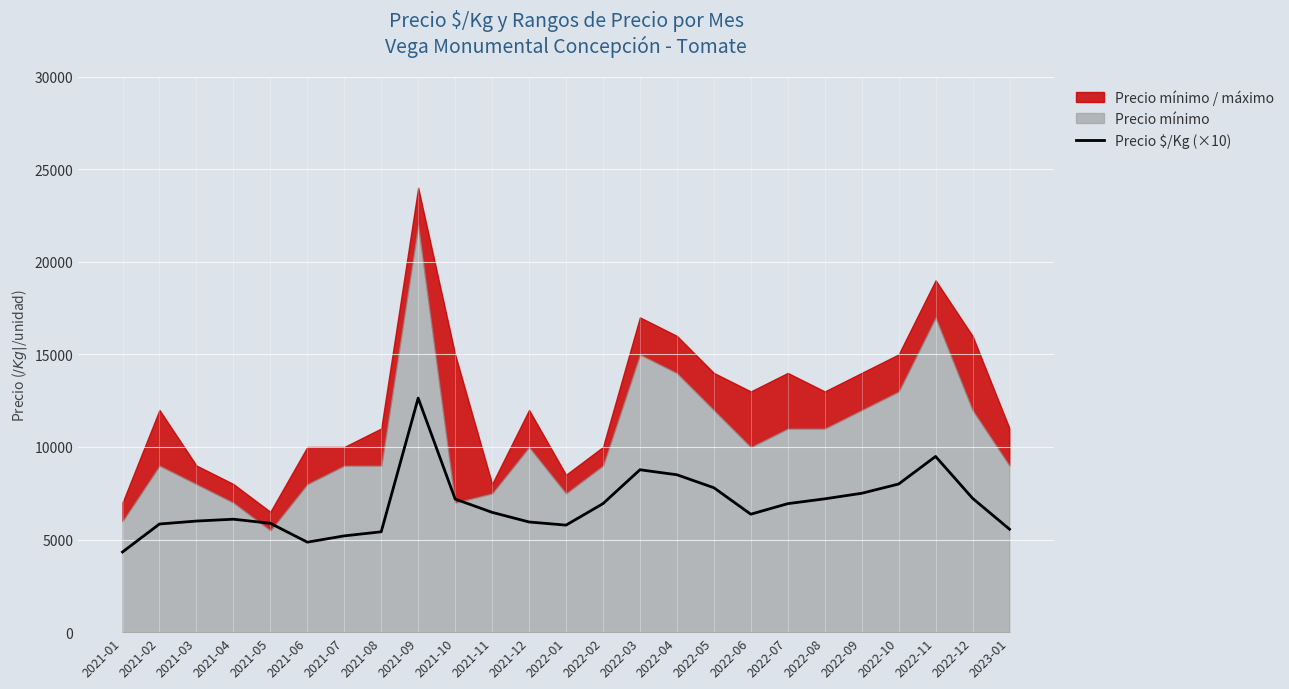

How many lines are shown in the chart?

1